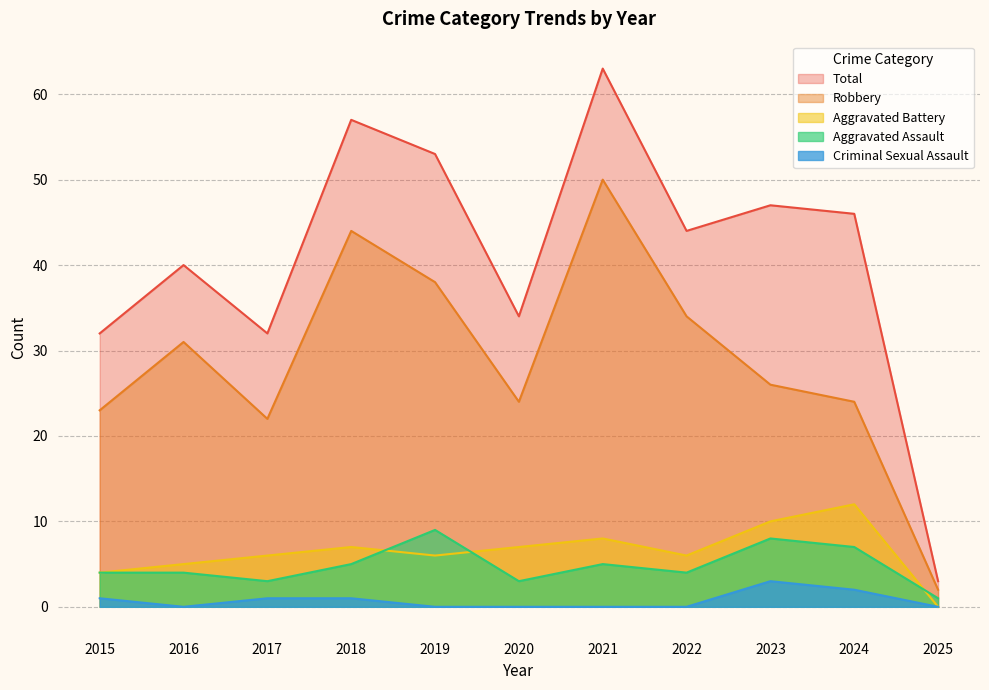

True or false: Robbery and Aggravated Battery intersect in this chart.

False